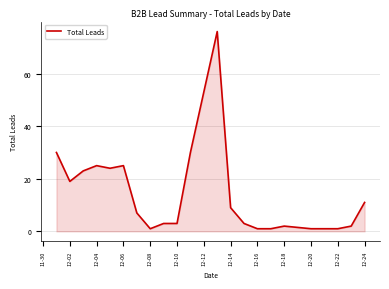

What is the difference between the maximum and minimum values?

75